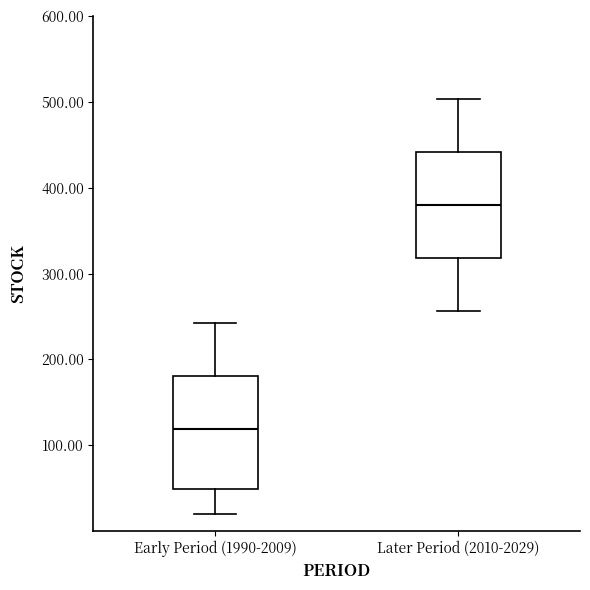

Where does the upper whisker of the box for Later Period (2010-2029) end on the y-axis? The values are not printed on the chart, so give them approximately, as read against the axis.

500